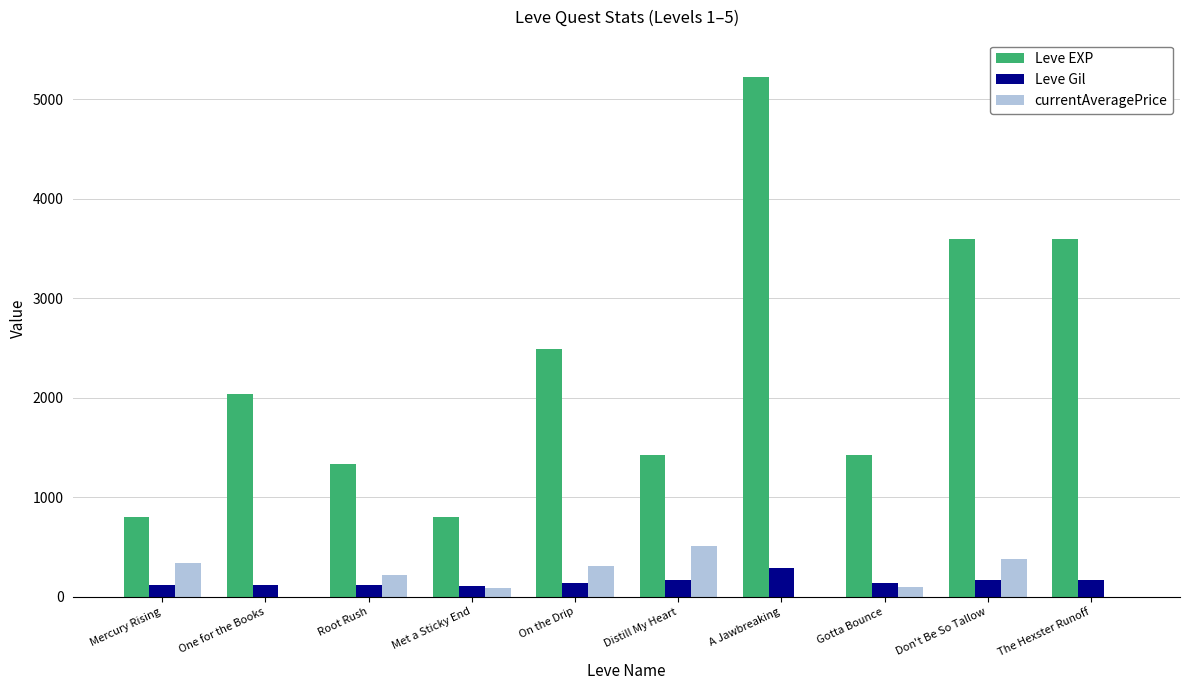

How many categories are shown in the chart?

10